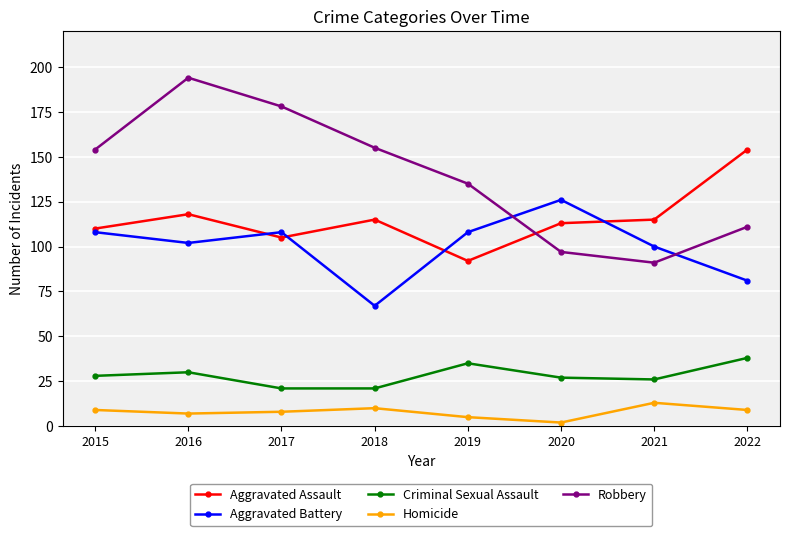

At which category is the sum across all series the highest?

2016